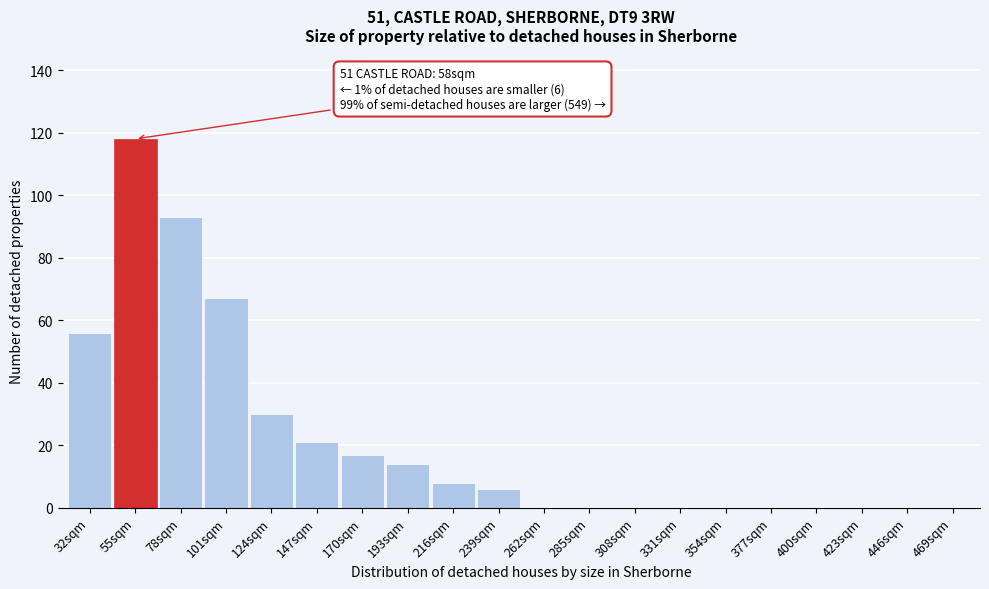

Reading left to right, extract all data points from this chart.

32sqm=56	55sqm=118	78sqm=93	101sqm=67	124sqm=30	147sqm=21	170sqm=17	193sqm=14	216sqm=8	239sqm=6	262sqm=0	285sqm=0	308sqm=0	331sqm=0	354sqm=0	377sqm=0	400sqm=0	423sqm=0	446sqm=0	469sqm=0